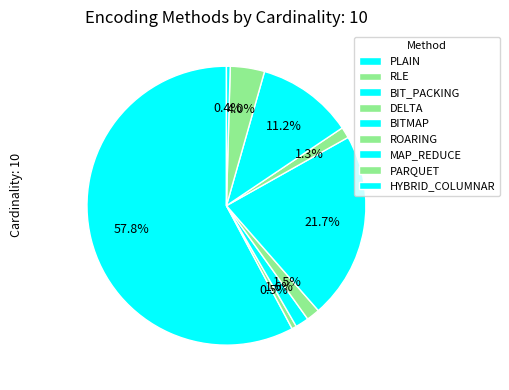

What is the change in value from PLAIN to MAP_REDUCE?

-189.9